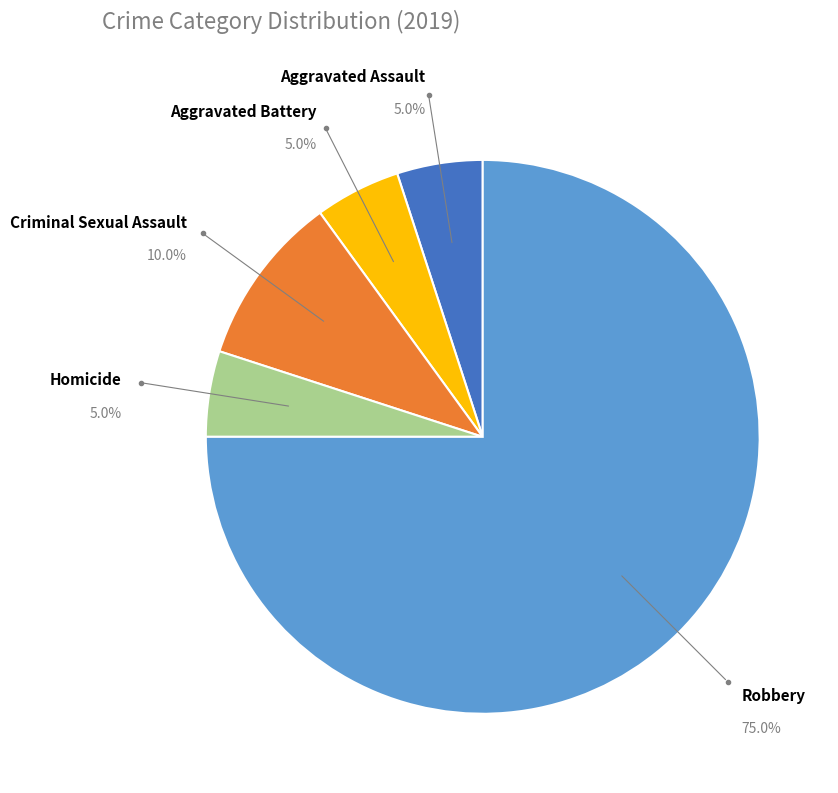

Is there any slice that represents more than half of the pie?

Yes